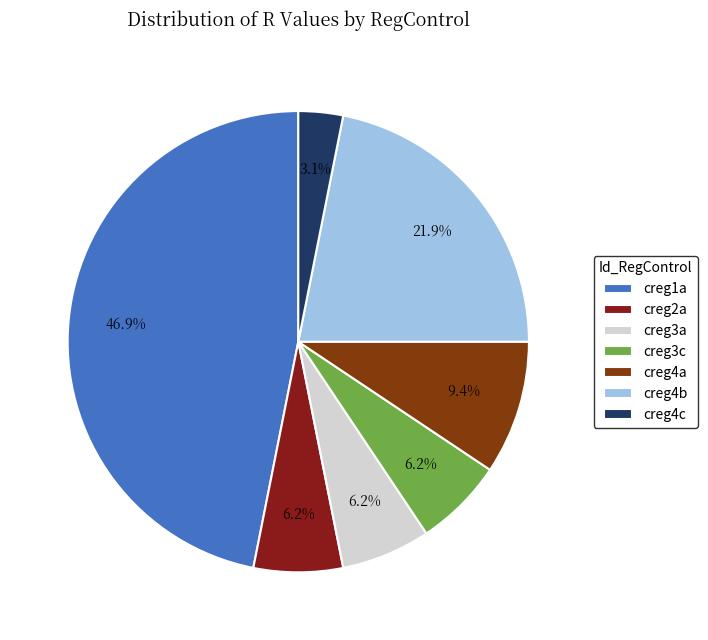

Rank the categories by value from lowest to highest.

creg4c, creg2a, creg3a, creg3c, creg4a, creg4b, creg1a